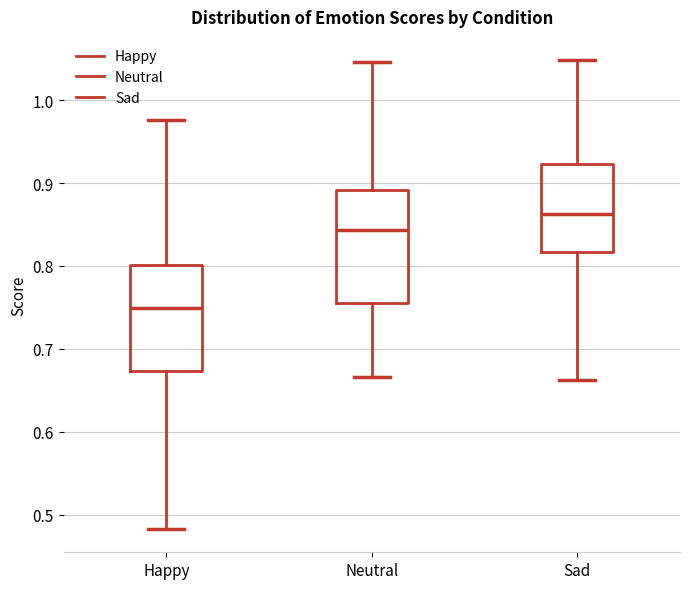

Reading left to right, transcribe this box plot: for each box, give where its median line is, the range the box spans, and where its two whiskers end, as read against the y-axis. The values are not printed on the chart, so give them approximately, as read against the axis.

Happy: median 0.75, box 0.67 to 0.80, whiskers 0.48 to 0.98
Neutral: median 0.84, box 0.75 to 0.89, whiskers 0.67 to 1.05
Sad: median 0.86, box 0.82 to 0.92, whiskers 0.66 to 1.05